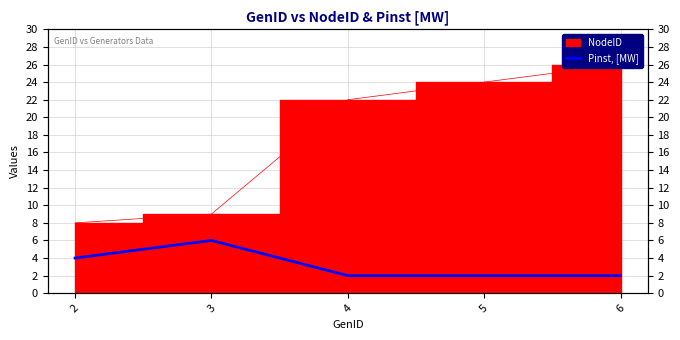

Reading left to right, what are all the values shown in this chart?

2=4	3=6	4=2	5=2	6=2